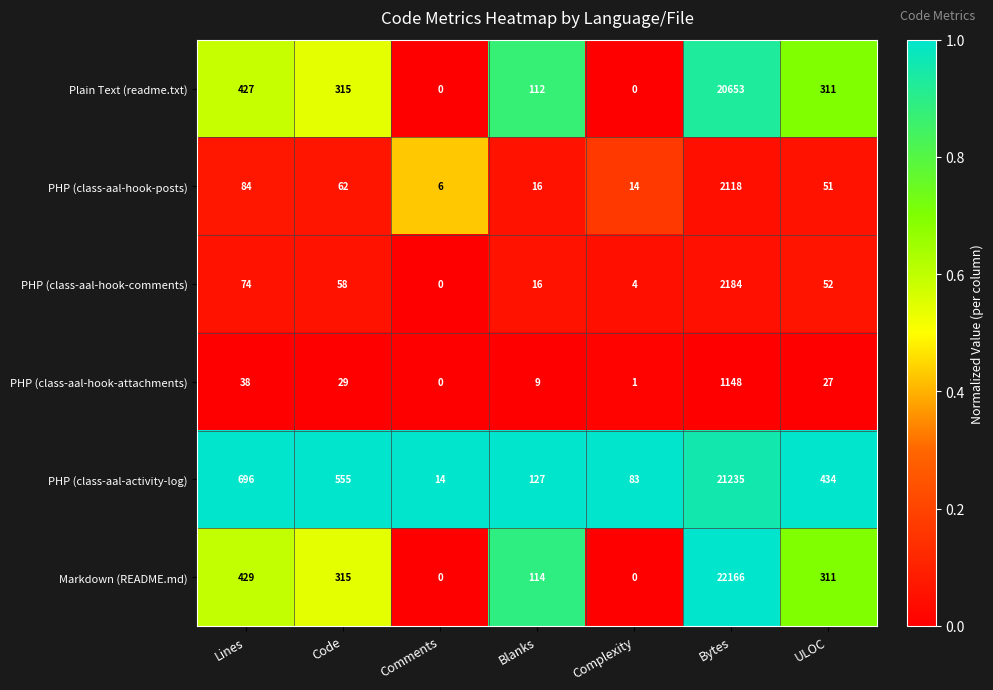

Read the PHP (class-aal-hook-posts) value at Lines.

84